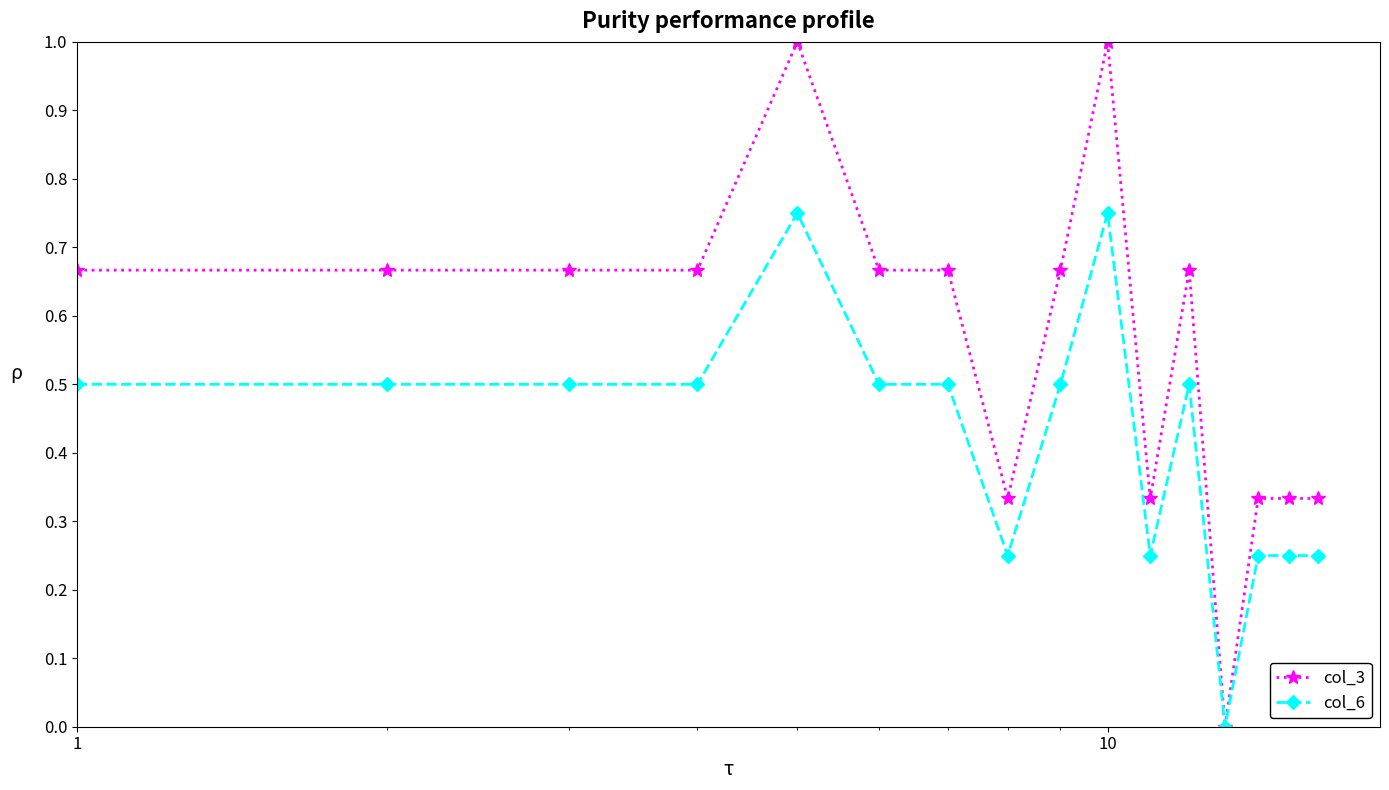

List the series in order of their overall mean, lowest first.

col_6, col_3